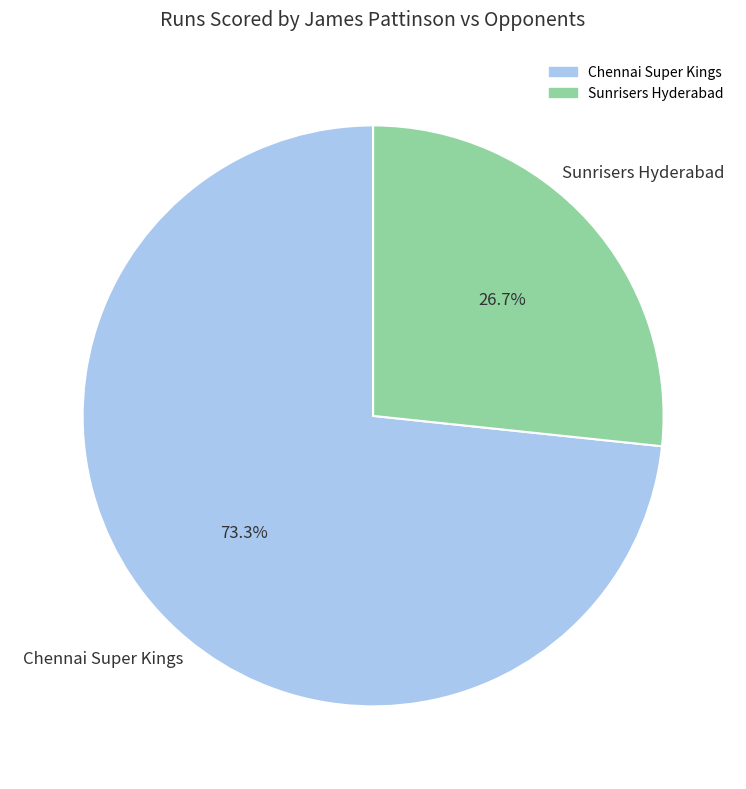

Which slice is the smallest?

Sunrisers Hyderabad